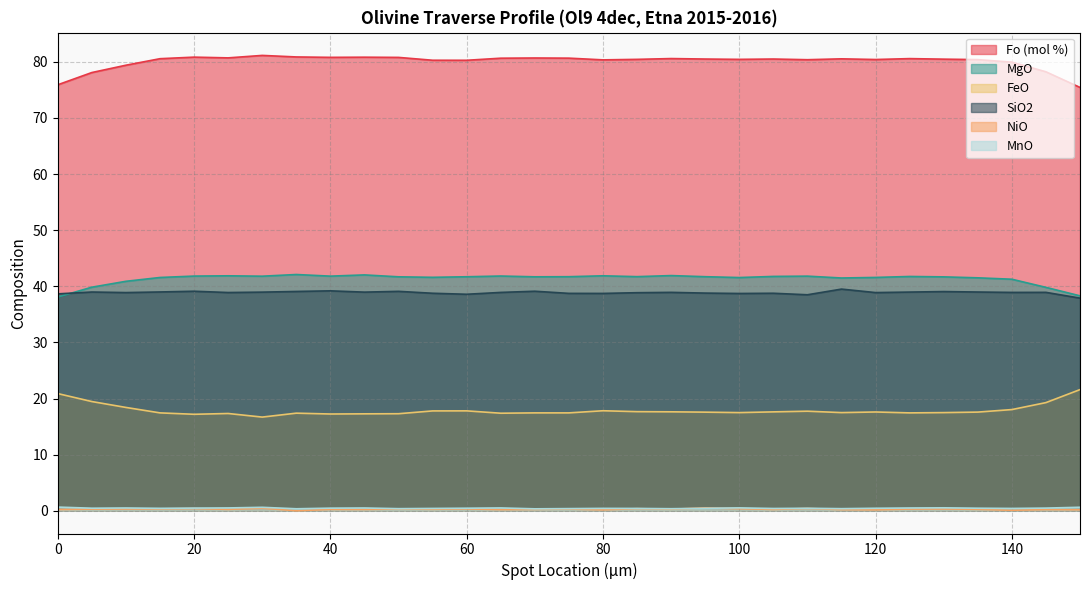

True or false: SiO2 has more than 2 points higher than both neighbors.

True